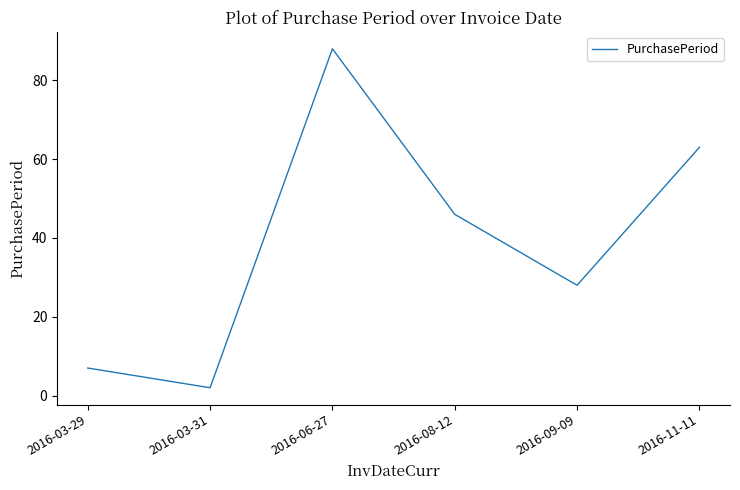

List the labels in order of value, largest first.

2016-06-27, 2016-11-11, 2016-08-12, 2016-09-09, 2016-03-29, 2016-03-31